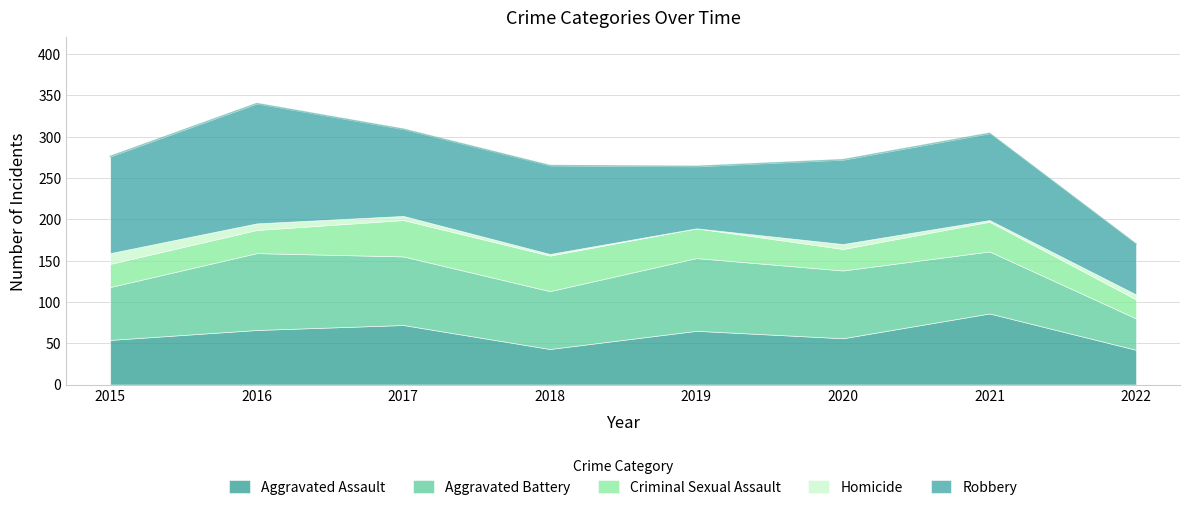

What is the total value across all series at 2018?

265